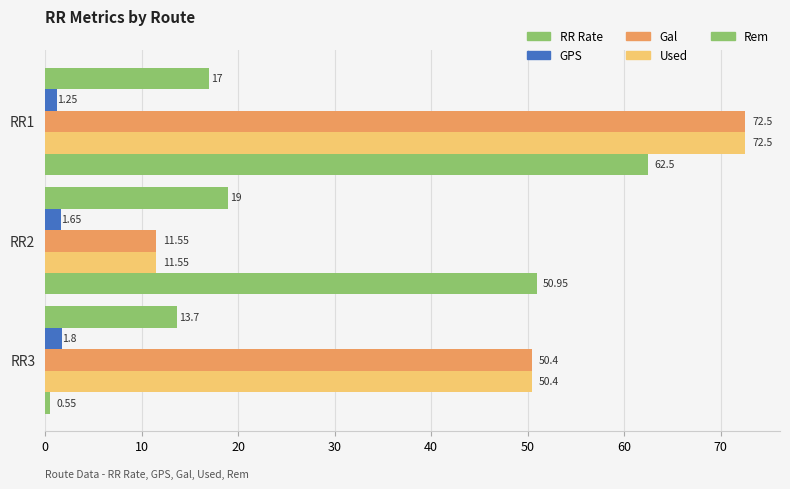

What is the average value of the Used series?

44.8